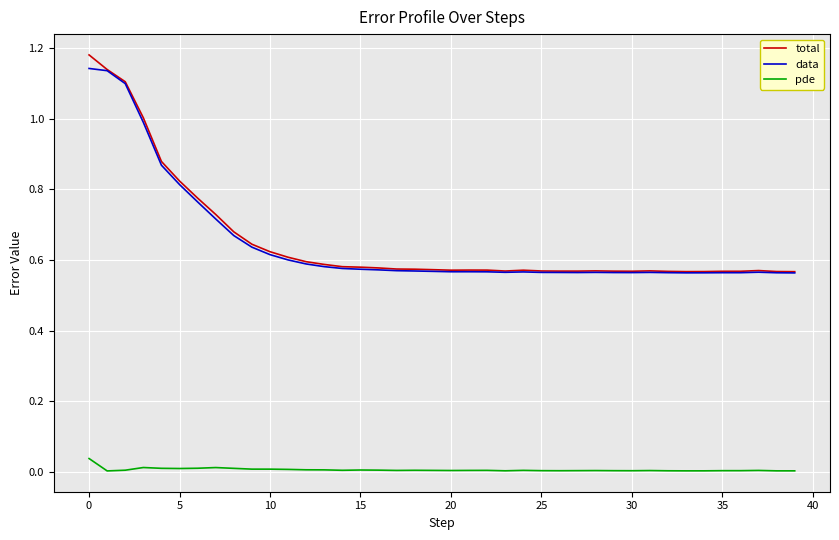

True or false: pde and total cross at least once.

False